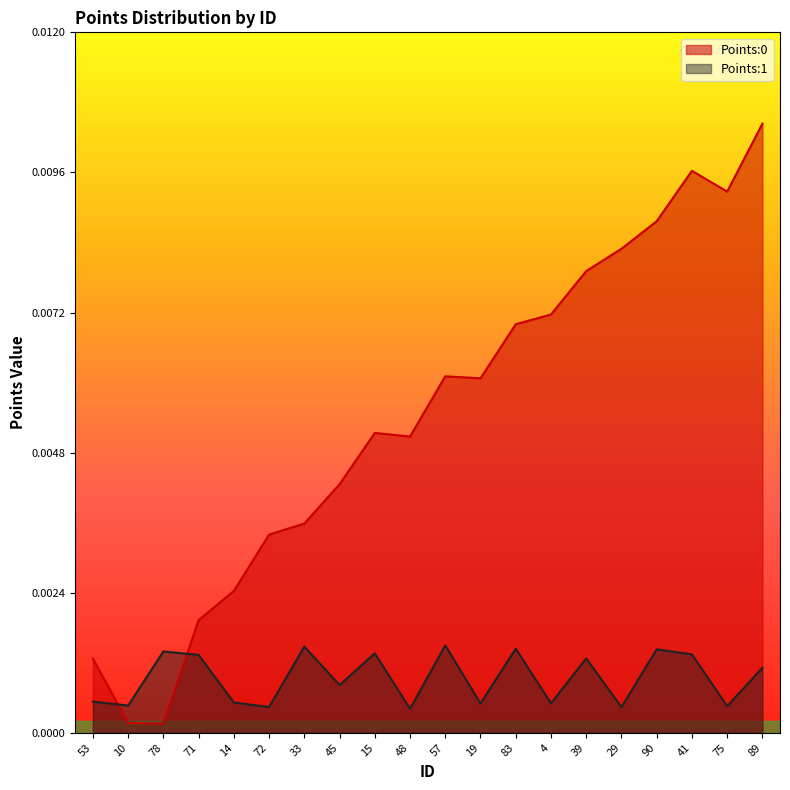

Between 90 and 41, which is larger?

41